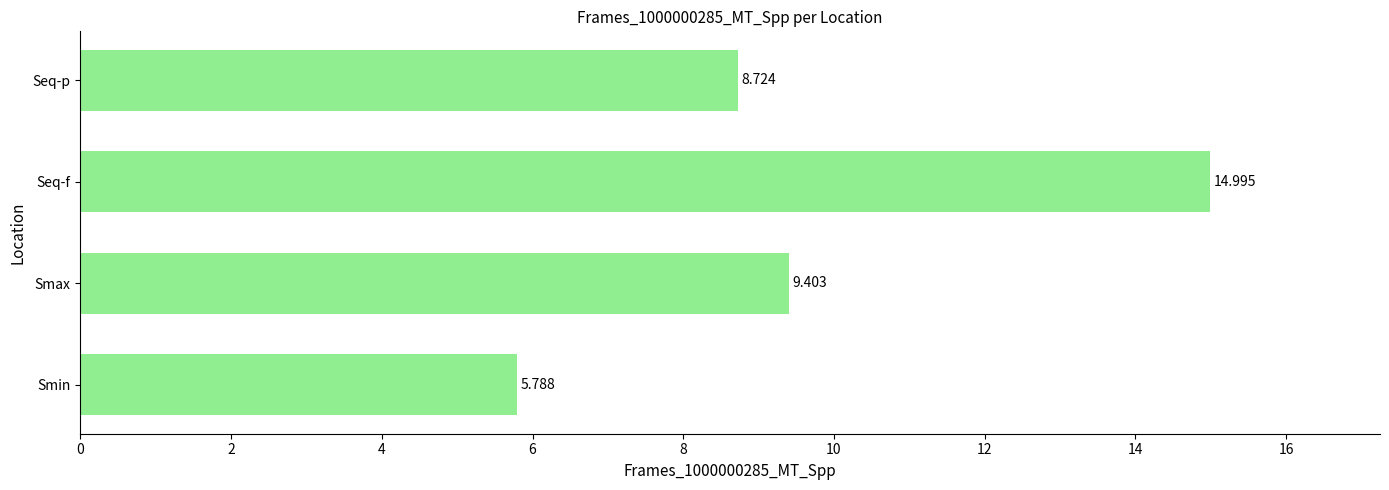

Are the bars grouped side by side (vs. stacked)?

No